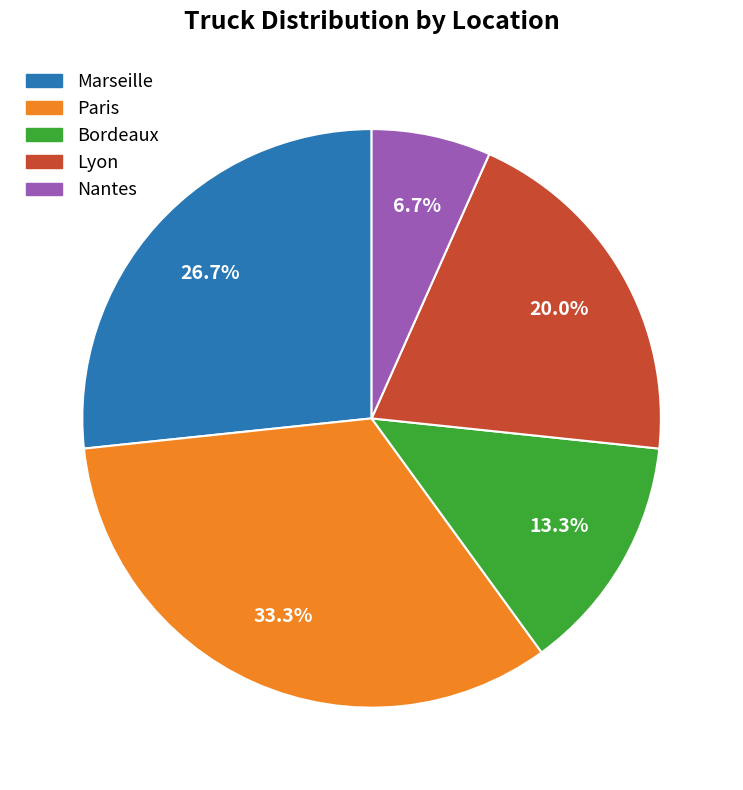

Is there a majority slice in this chart?

No